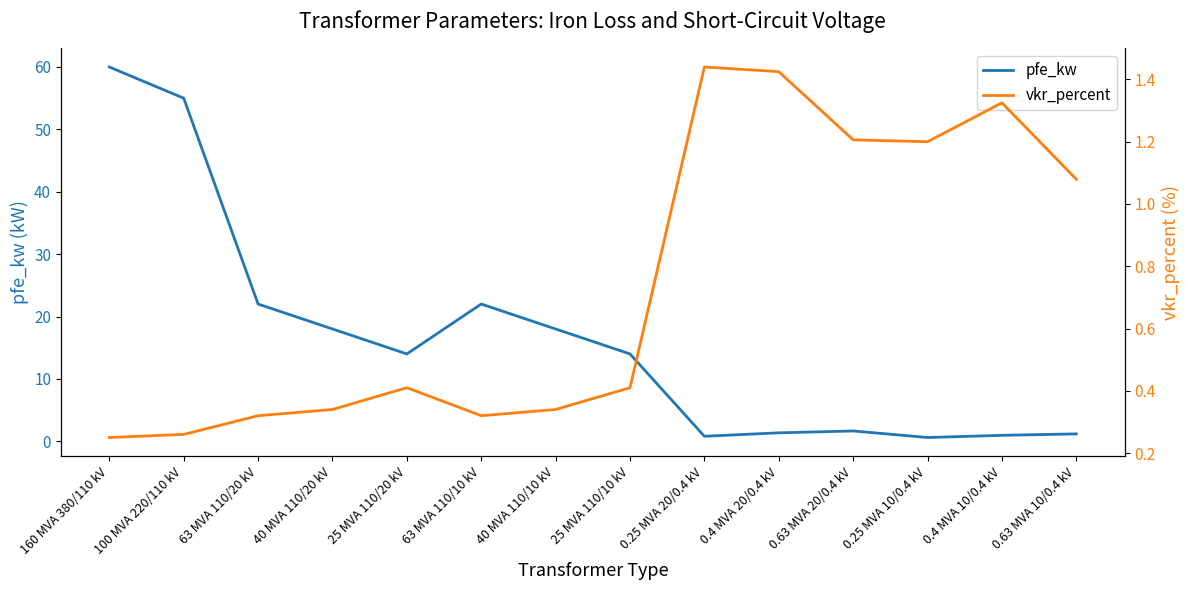

Where is the first local minimum for vkr_percent?

63 MVA 110/10 kV